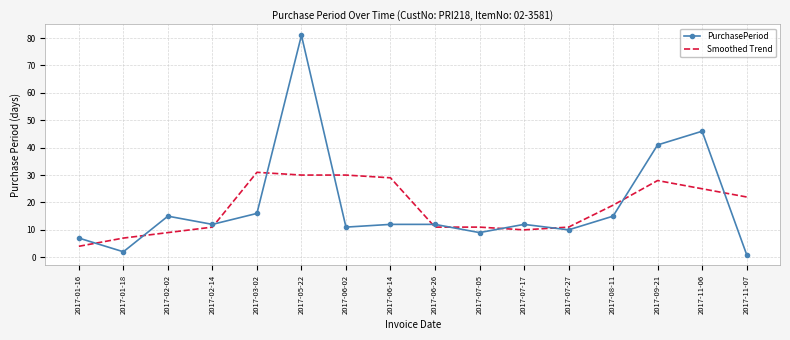

Reading left to right, transcribe all the data shown in this chart.

PurchasePeriod: 2017-01-16=7	2017-01-18=2	2017-02-02=15	2017-02-14=12	2017-03-02=16	2017-05-22=81	2017-06-02=11	2017-06-14=12	2017-06-26=12	2017-07-05=9	2017-07-17=12	2017-07-27=10	2017-08-11=15	2017-09-21=41	2017-11-06=46	2017-11-07=1
Smoothed Trend: 2017-01-16=4	2017-01-18=7	2017-02-02=9	2017-02-14=11	2017-03-02=31	2017-05-22=30	2017-06-02=30	2017-06-14=29	2017-06-26=11	2017-07-05=11	2017-07-17=10	2017-07-27=11	2017-08-11=19	2017-09-21=28	2017-11-06=25	2017-11-07=22